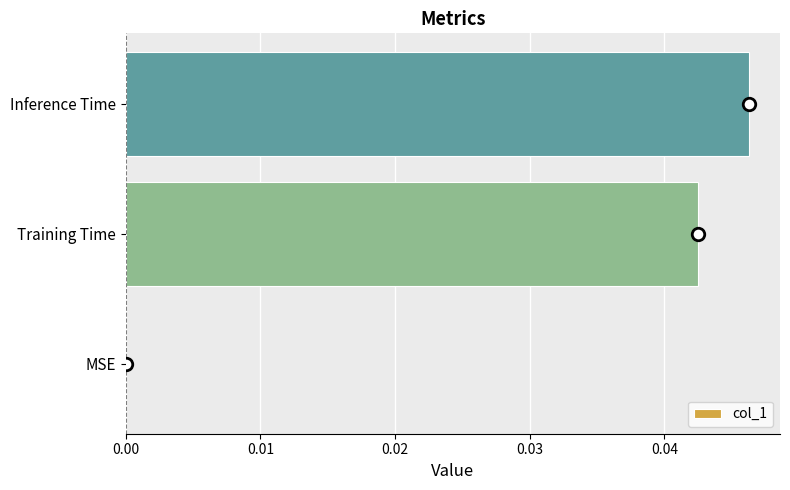

Which has a higher value, Training Time or MSE?

Training Time